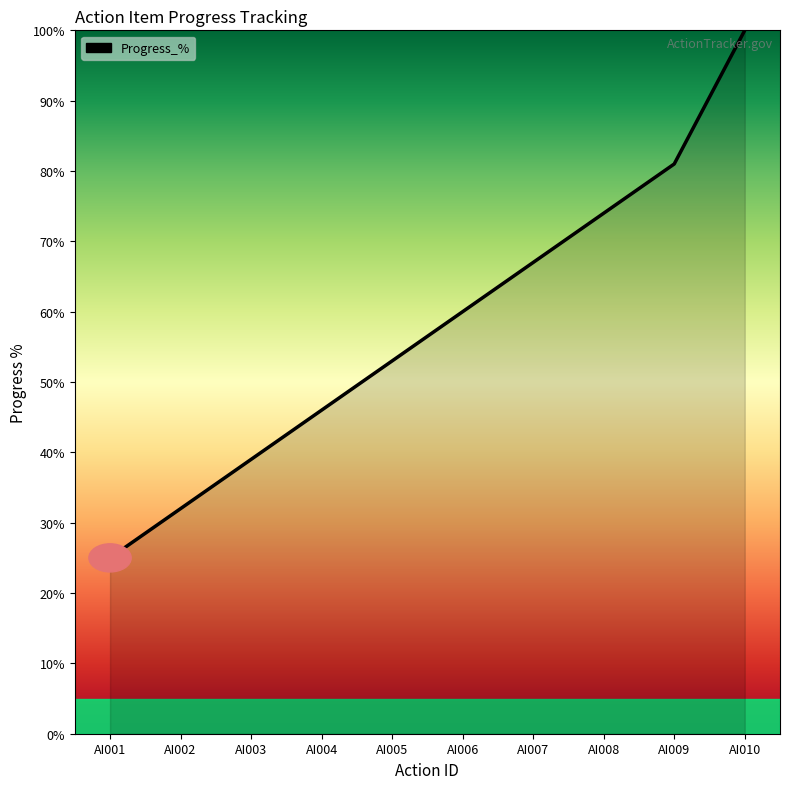

Which label corresponds to the smallest value in the chart?

AI001